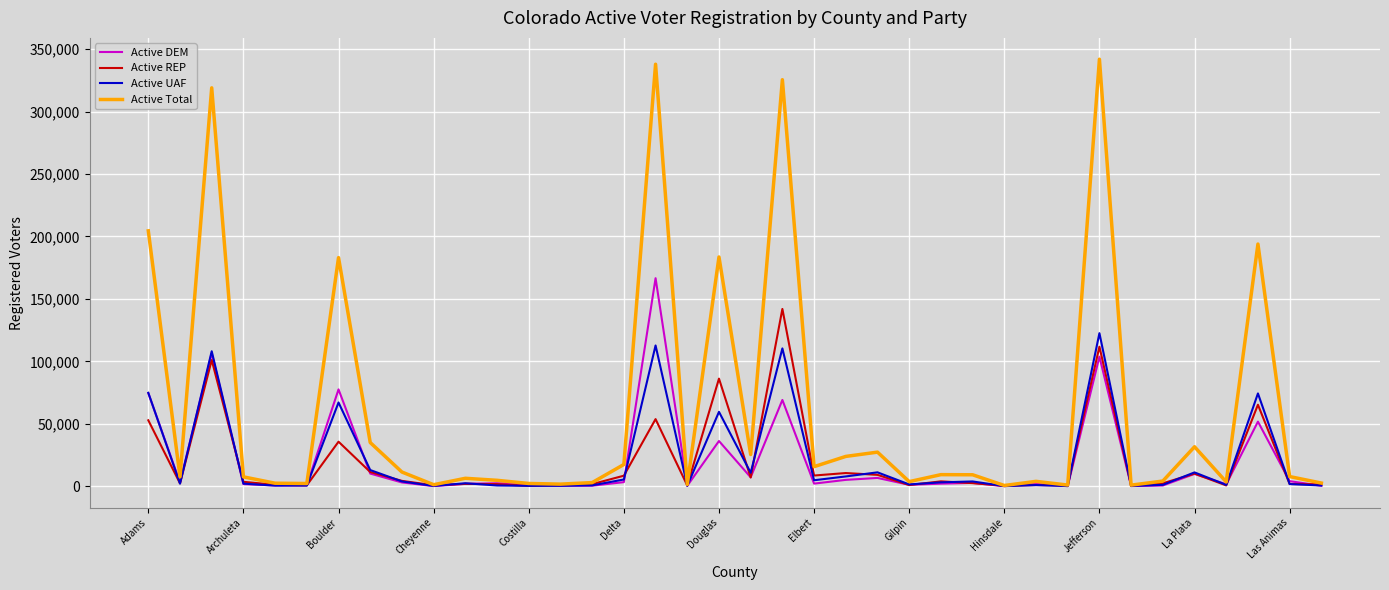

Which series has the largest total across all categories?

Active Total